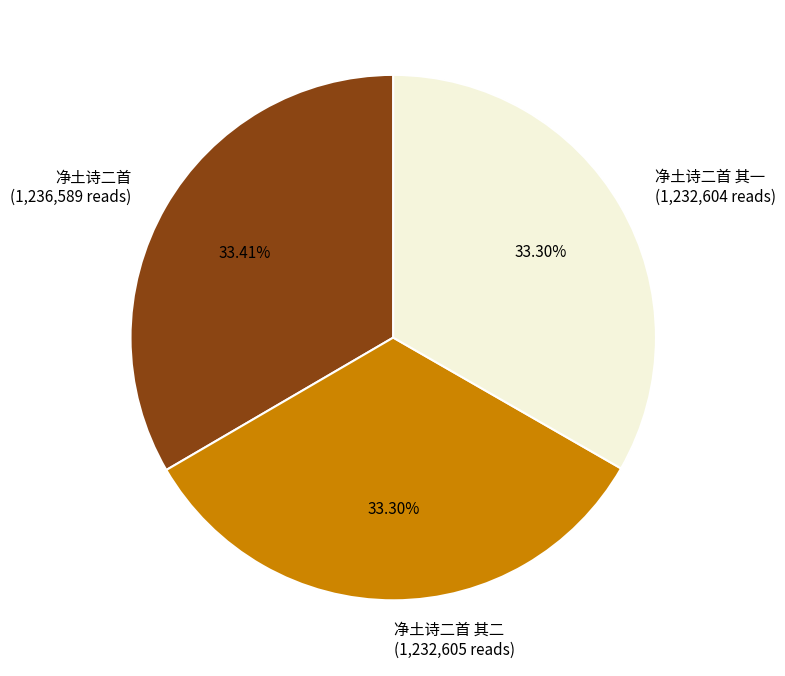

Is there any slice that represents more than half of the pie?

No